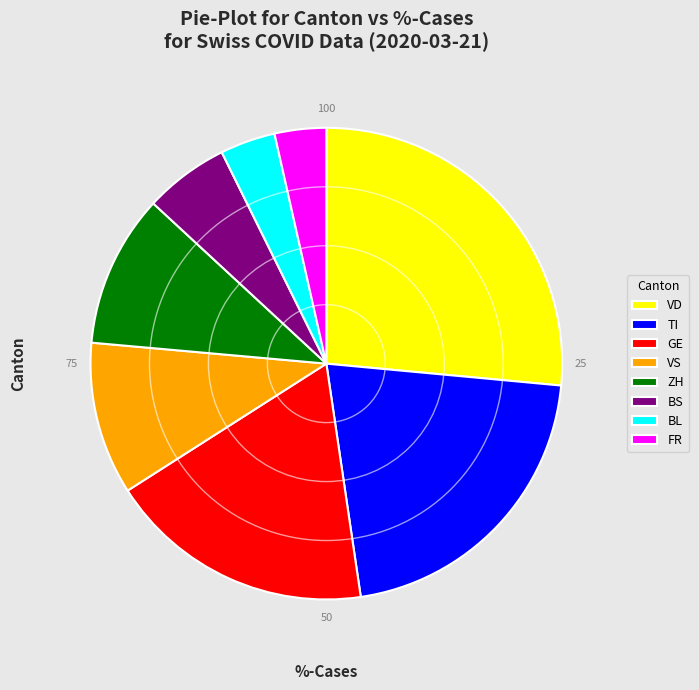

Which slice is the largest?

VD